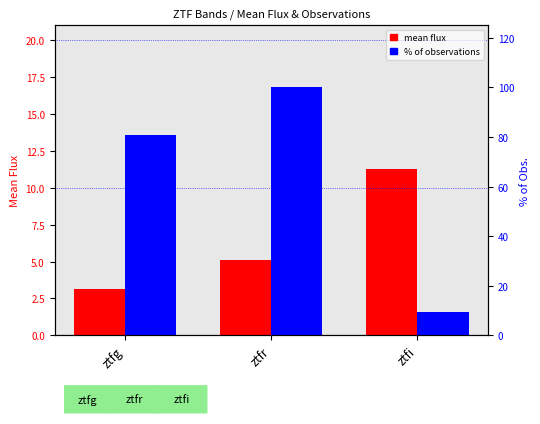

Where is % of observations nearest to the value 54?

ztfg